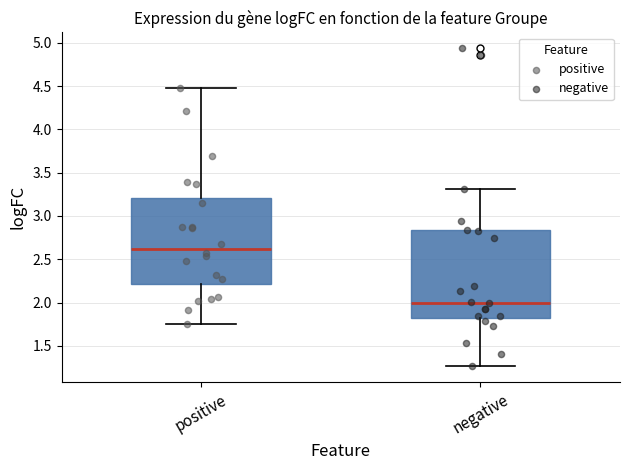

Reading left to right, transcribe this box plot: for each box, give where its median line is, the range the box spans, and where its two whiskers end, as read against the y-axis. The values are not printed on the chart, so give them approximately, as read against the axis.

positive: median 2.60, box 2.20 to 3.20, whiskers 1.75 to 4.45
negative: median 2.00, box 1.85 to 2.85, whiskers 1.25 to 3.30